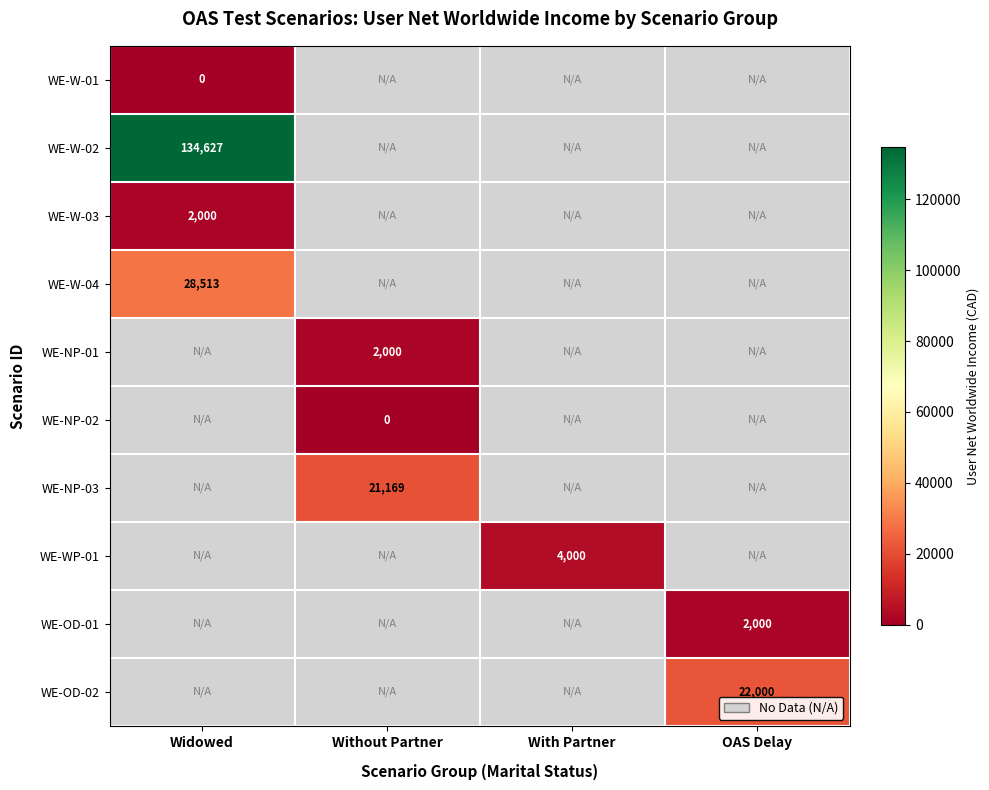

Is the value of WE-W-02 at Widowed greater than the value of WE-WP-01 at With Partner?

Yes